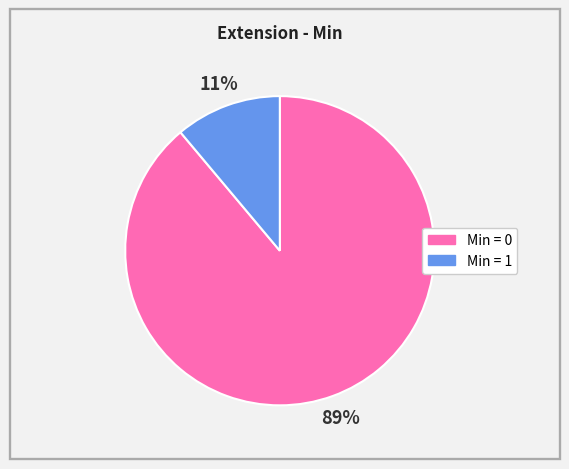

Is there a majority slice in this chart?

Yes